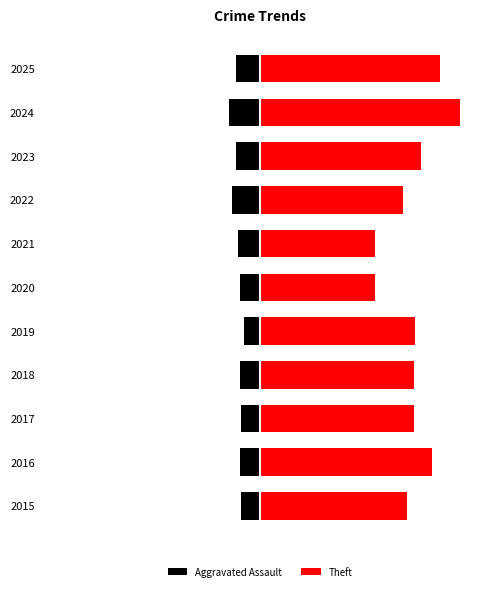

Where is Theft nearest to the value 78?

2019